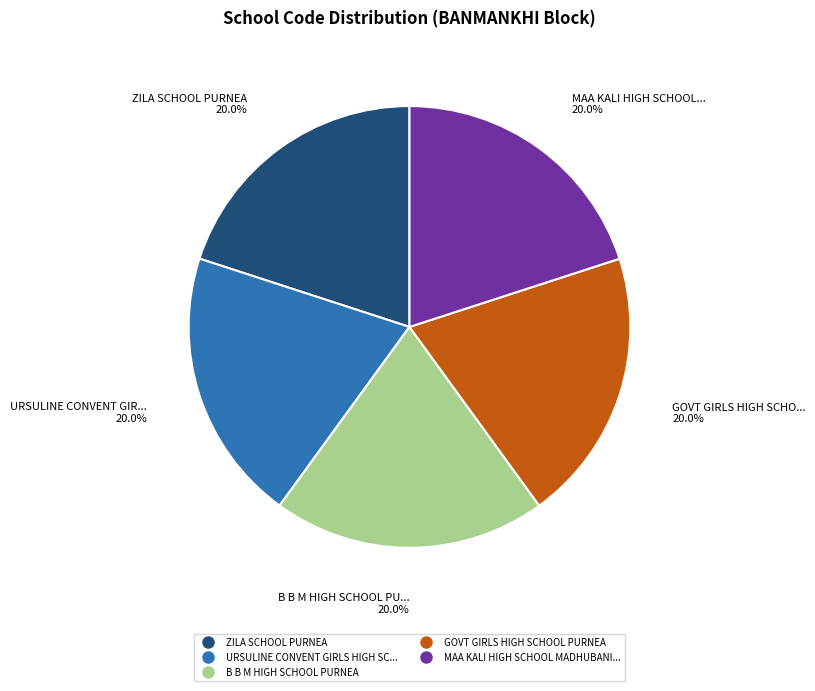

Is there any slice that represents more than half of the pie?

No